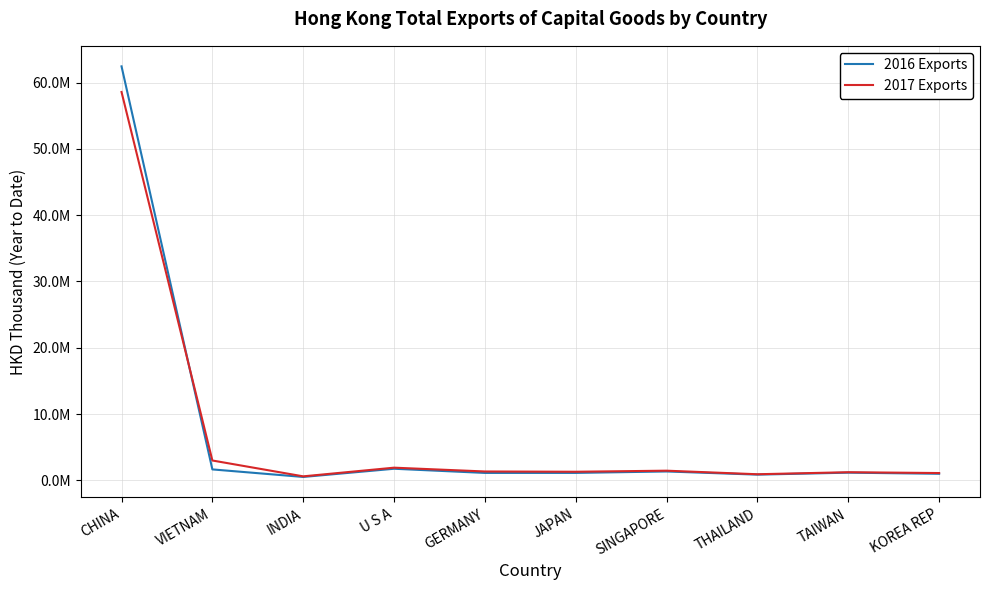

Reading left to right, transcribe all the data shown in this chart.

2016 Exports: CHINA=62455525.2	VIETNAM=1651068.1	INDIA=514406.2	U S A=1750594.3	GERMANY=1120909.2	JAPAN=1123391.2	SINGAPORE=1340794.0	THAILAND=863318.9	TAIWAN=1159842.6	KOREA REP=994119.6
2017 Exports: CHINA=58589592.8	VIETNAM=2995445.1	INDIA=603959.3	U S A=1912926.9	GERMANY=1338798.1	JAPAN=1298169.9	SINGAPORE=1458116.8	THAILAND=921577.7	TAIWAN=1228331.8	KOREA REP=1102831.4